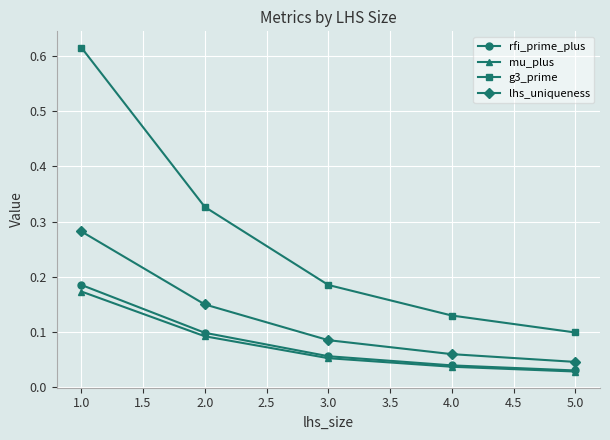

How many lines are shown in the chart?

4